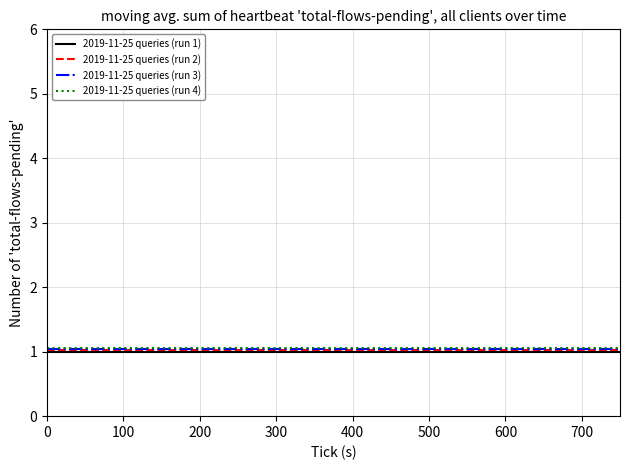

Reading right to left, list all the values displayed in this chart.

2019-11-25 queries (run 1): 1.0	1.0	1.0	1.0	1.0	1.0	1.0	1.0	1.0	1.0
2019-11-25 queries (run 2): 1.0	1.0	1.0	1.0	1.0	1.0	1.0	1.0	1.0	1.0
2019-11-25 queries (run 3): 1.0	1.0	1.0	1.0	1.0	1.0	1.0	1.0	1.0	1.0
2019-11-25 queries (run 4): 1.1	1.1	1.1	1.1	1.1	1.1	1.1	1.1	1.1	1.1